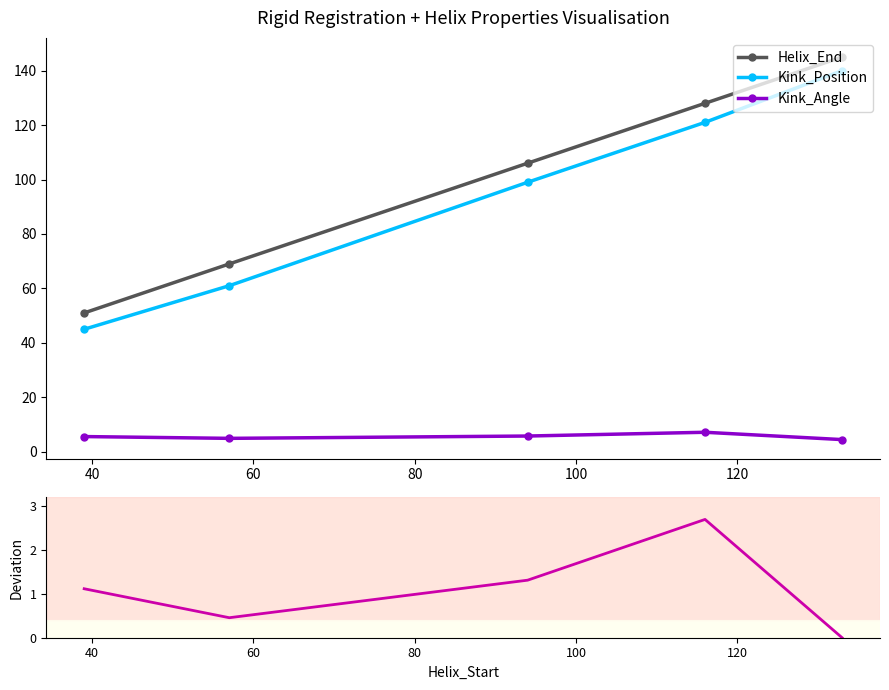

True or false: Kink_Position has more than 2 points higher than both neighbors.

False